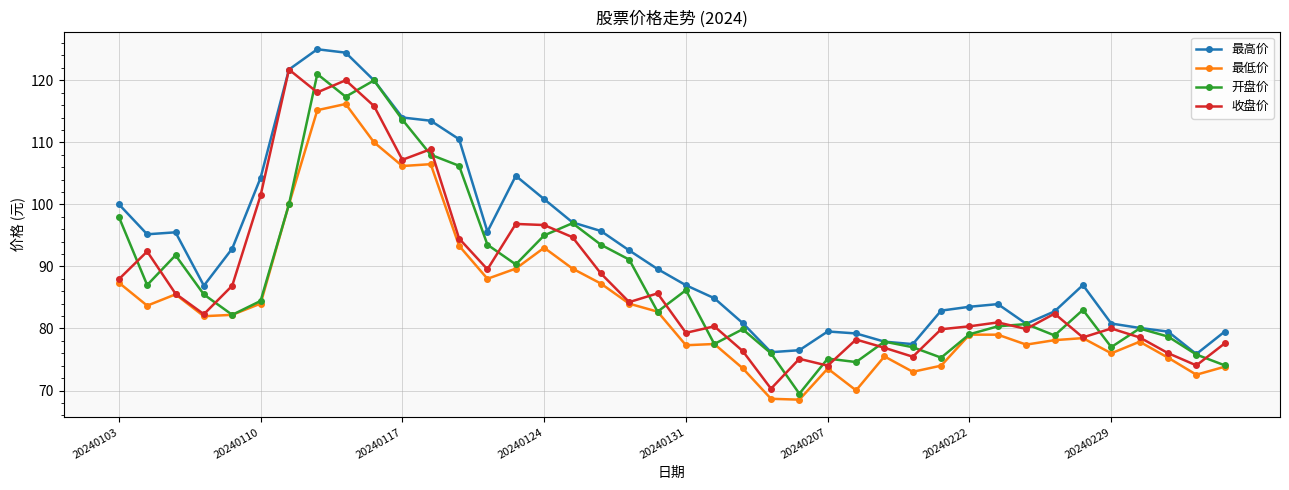

What is the difference between the second highest and minimum values in the 开盘价 series?

50.5